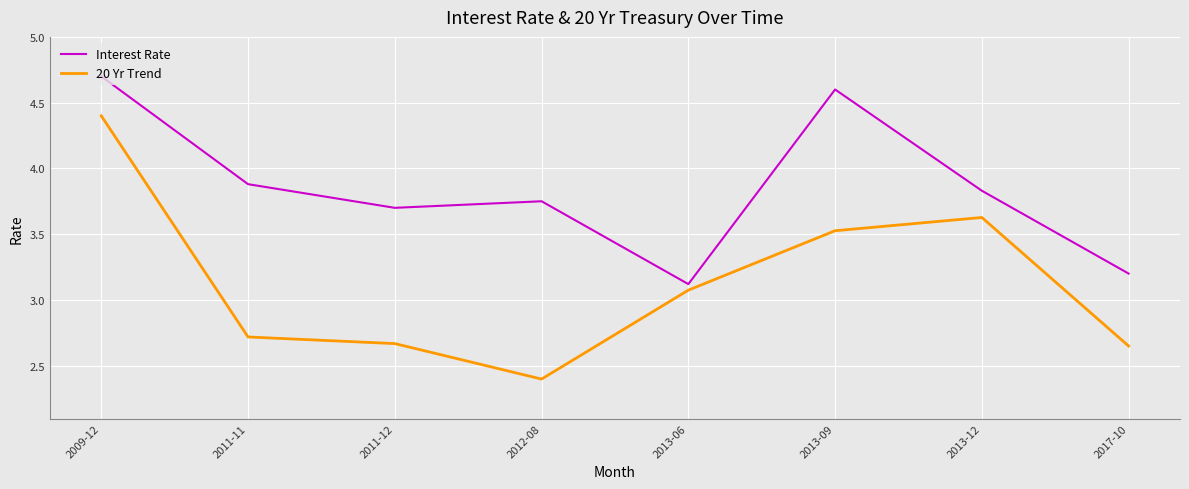

At how many categories does at least one series exceed 2?

8